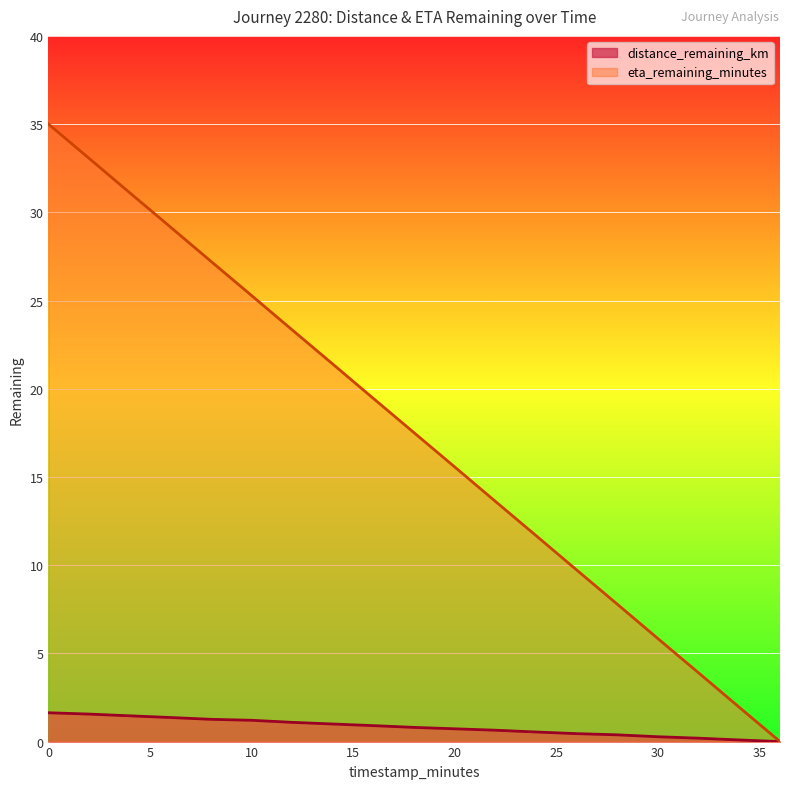

How many lines are shown in the chart?

2